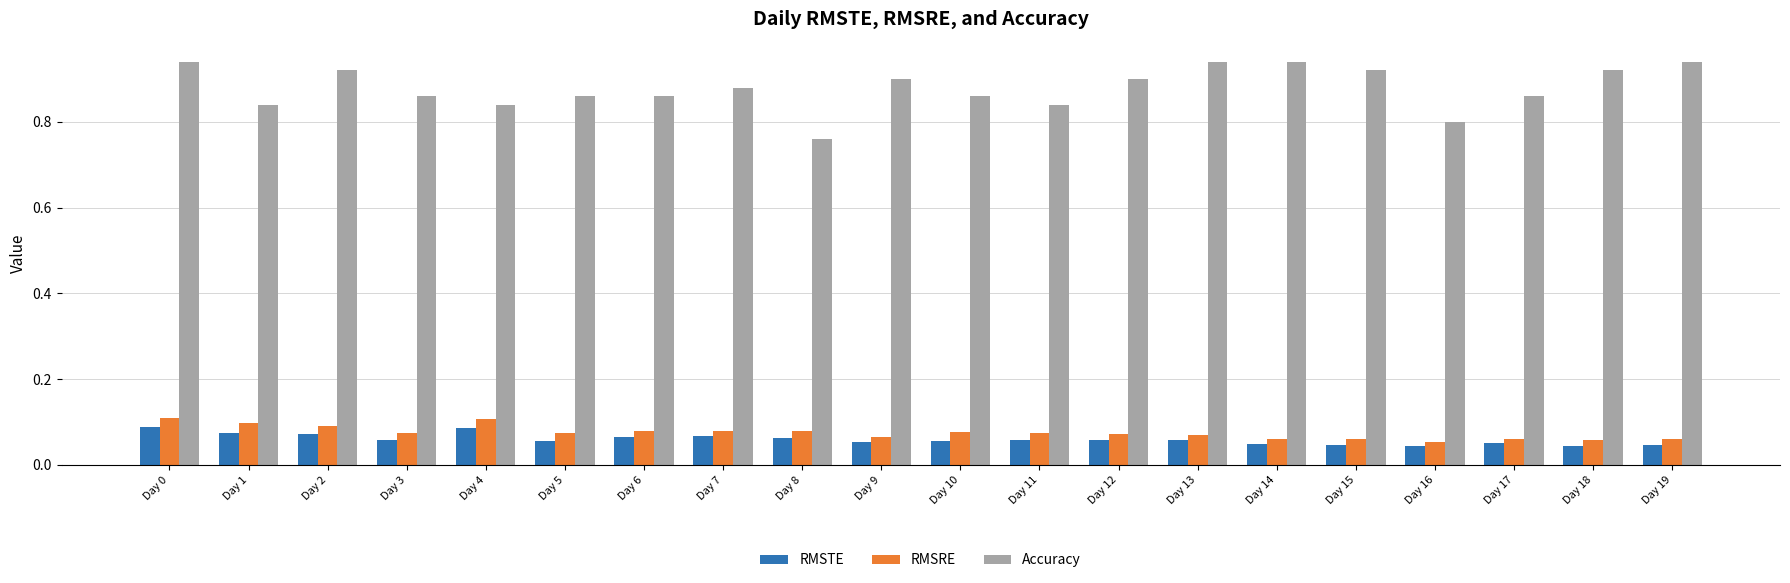

Count the RMSTE values in the range 0 to 1.

20